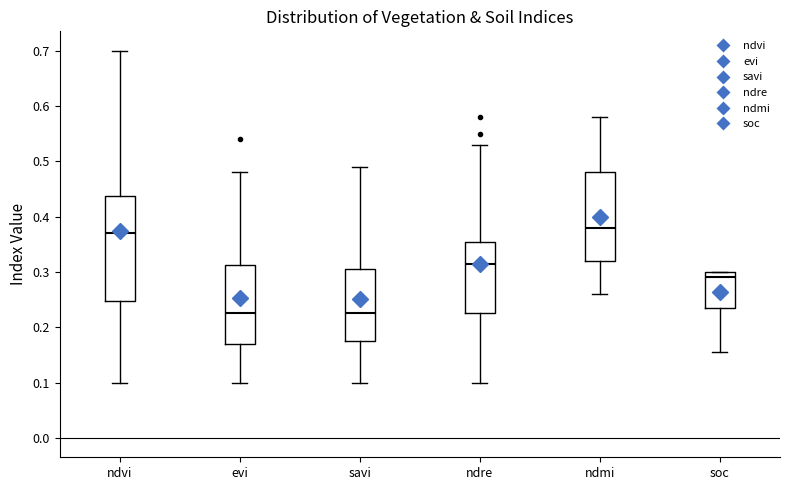

Reading left to right, read every box against the y-axis: the position of its median line, the range the box covers, and the ends of its whiskers. The values are not printed on the chart, so give them approximately, as read against the axis.

ndvi: median 0.37, box 0.25 to 0.44, whiskers 0.10 to 0.70
evi: median 0.23, box 0.17 to 0.31, whiskers 0.10 to 0.48
savi: median 0.23, box 0.18 to 0.31, whiskers 0.10 to 0.49
ndre: median 0.32, box 0.23 to 0.36, whiskers 0.10 to 0.53
ndmi: median 0.38, box 0.32 to 0.48, whiskers 0.26 to 0.58
soc: median 0.29, box 0.23 to 0.30, whiskers 0.16 to 0.30